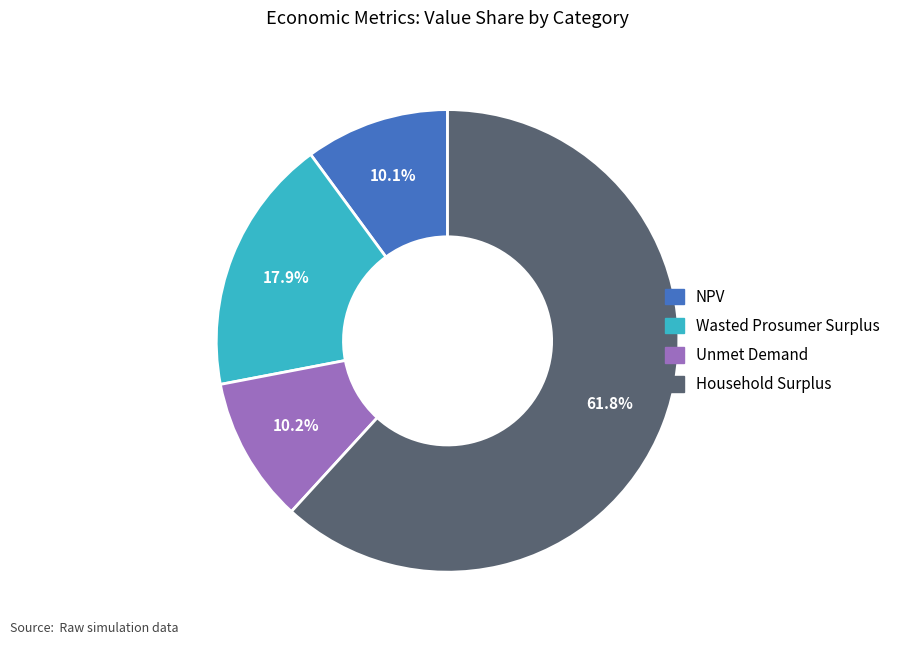

Between Wasted Prosumer Surplus and NPV, which is larger?

Wasted Prosumer Surplus